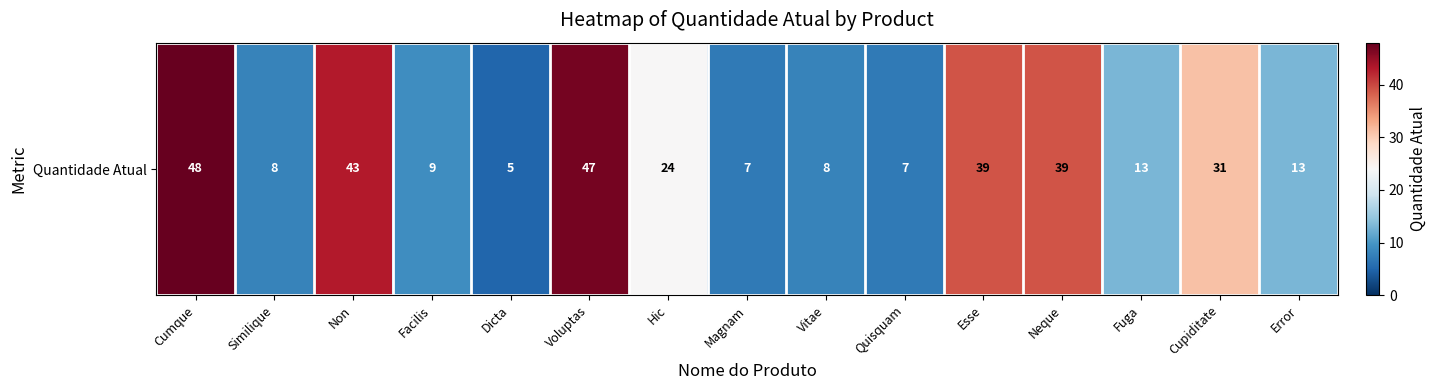

Reading right to left, list all the values displayed in this chart.

13	31	13	39	39	7	8	7	24	47	5	9	43	8	48